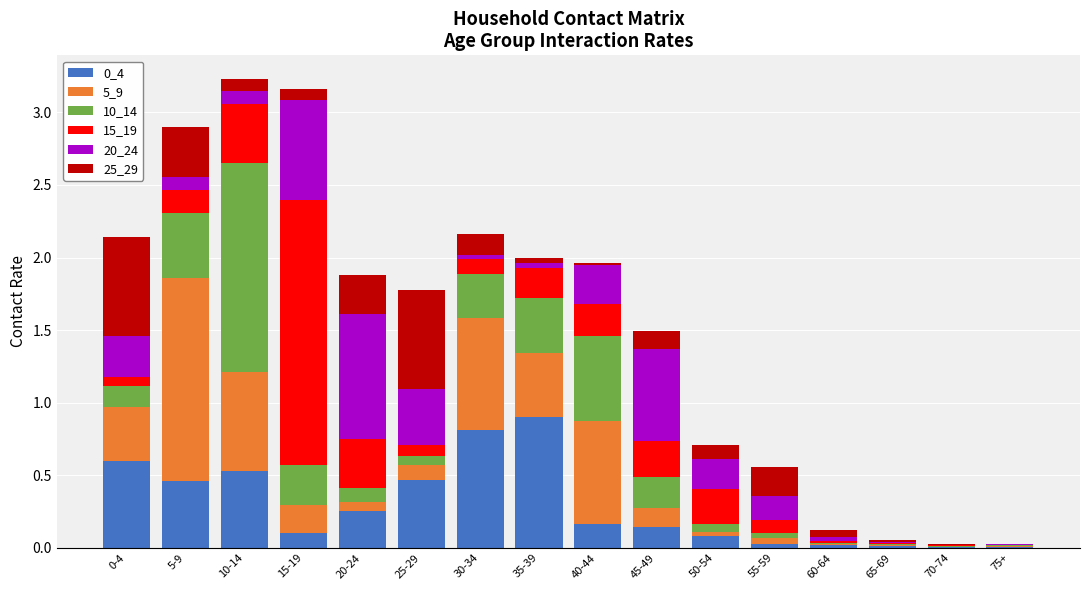

At which label does 0_4 reach its peak?

35-39